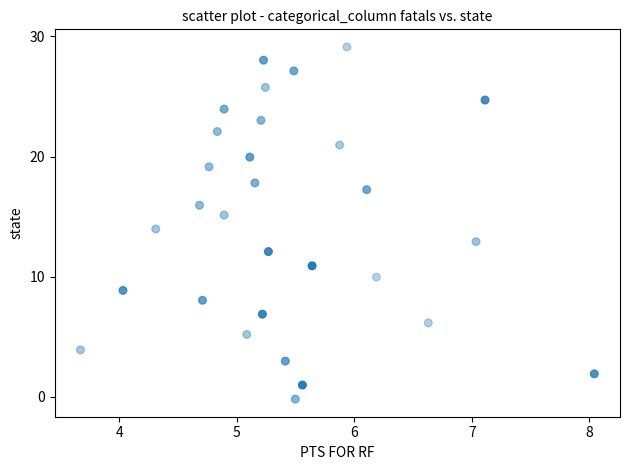

What is the range of Y values (max minus min)?

29.3